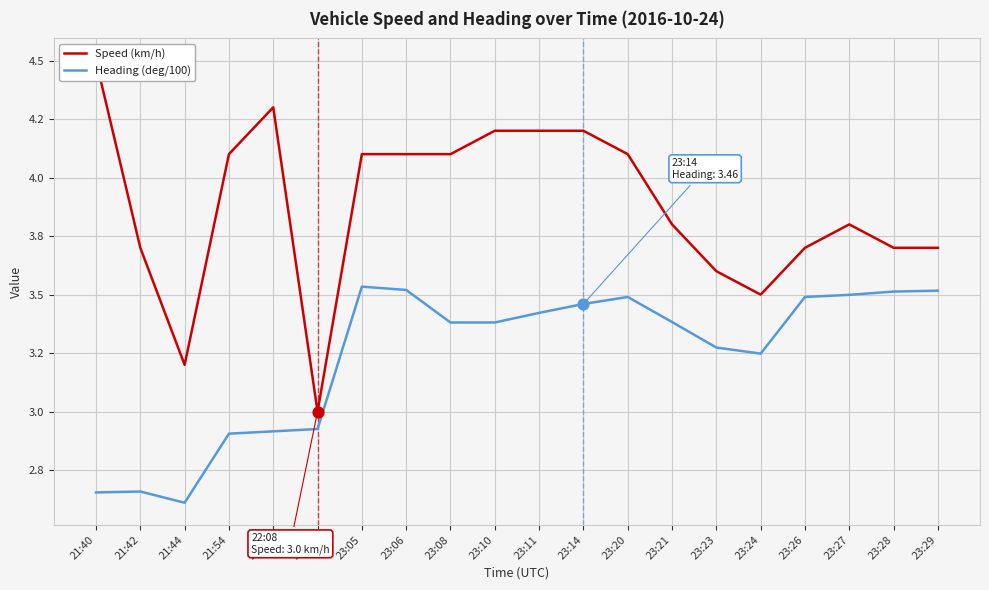

What are all the series names shown in the legend?

Speed (km/h), Heading (deg/100)